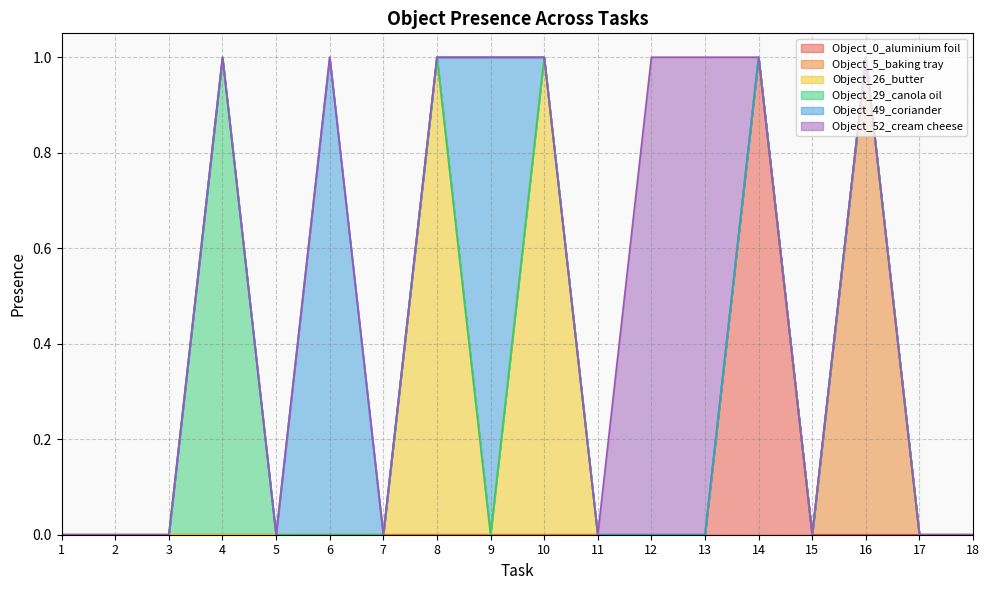

Which series has the largest total across all categories?

Object_26_butter